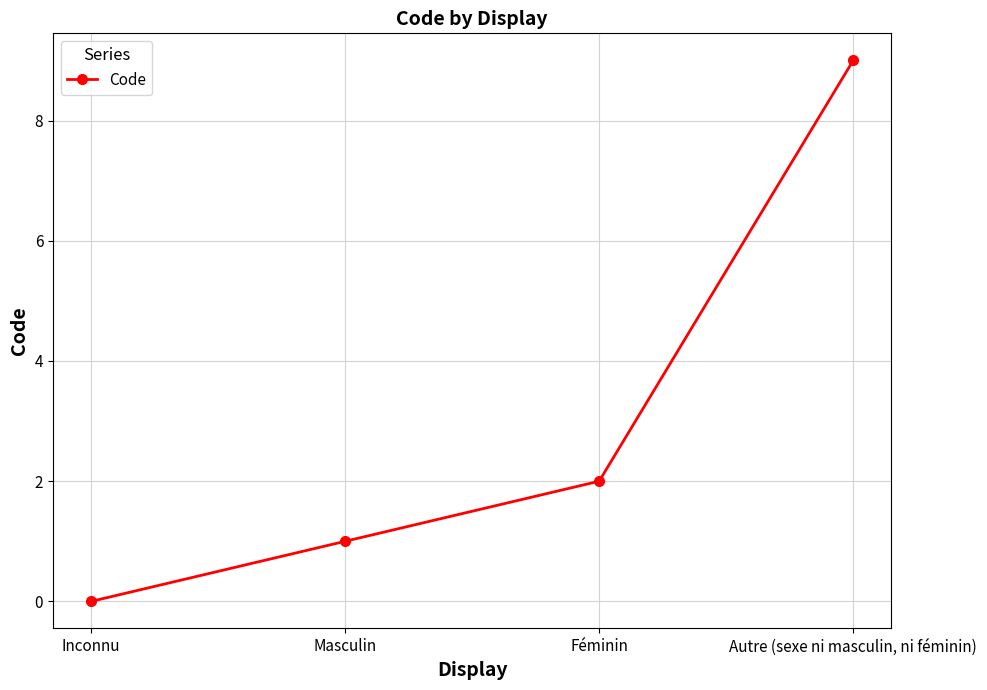

At which label is the value closest to 4?

Féminin